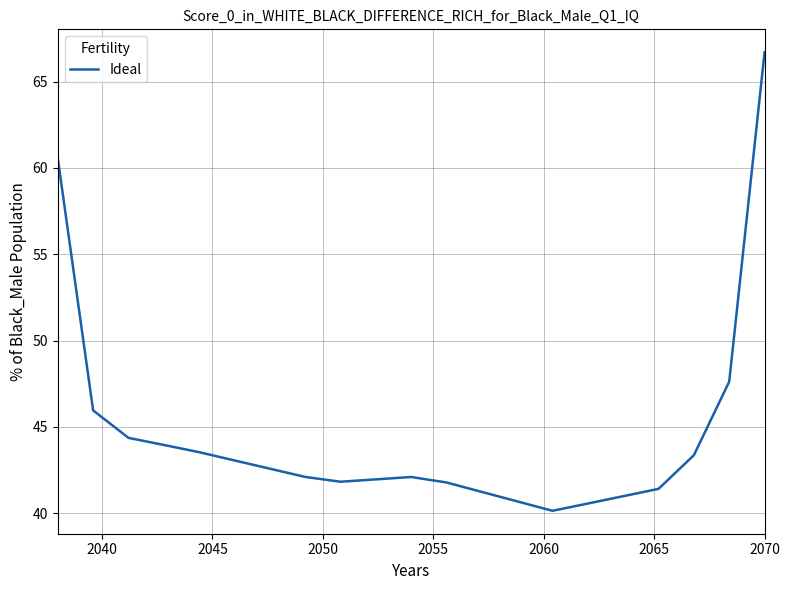

What is the greatest value displayed?

66.7